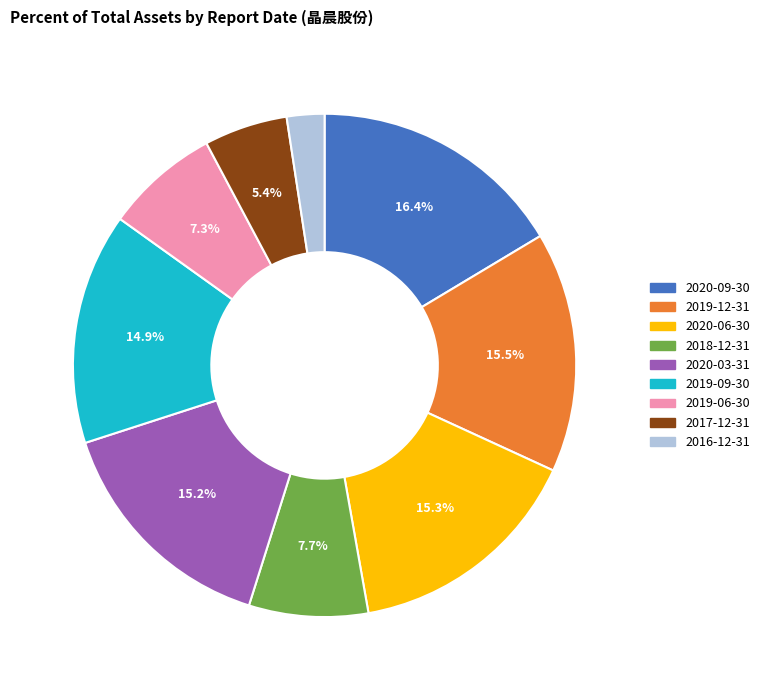

Between 2020-06-30 and 2020-09-30, which is larger?

2020-09-30